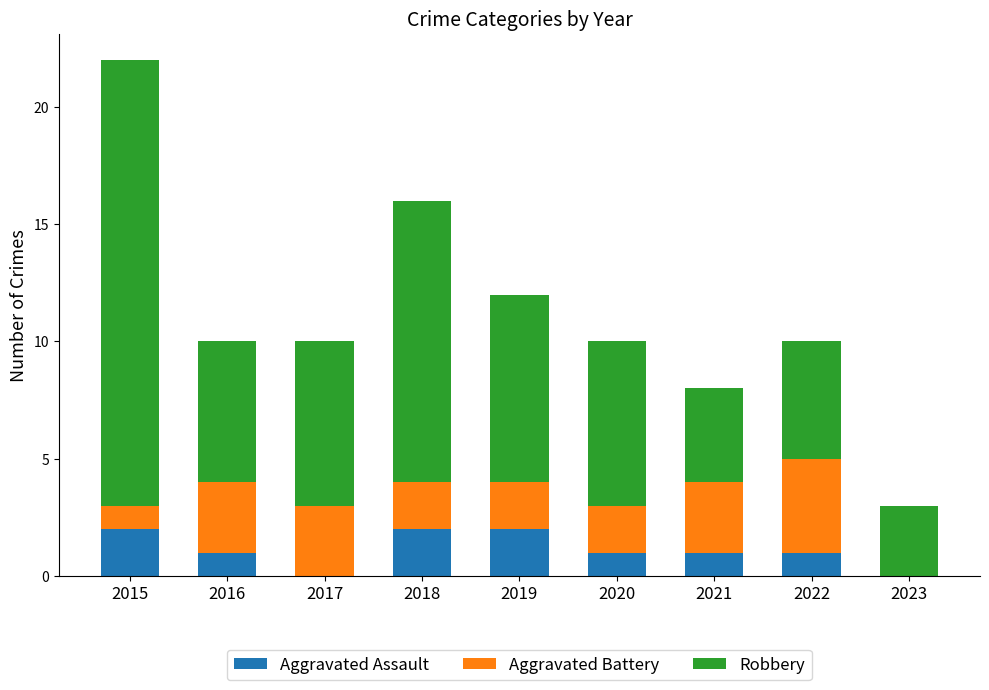

What are all the series names shown in the legend?

Aggravated Assault, Aggravated Battery, Robbery